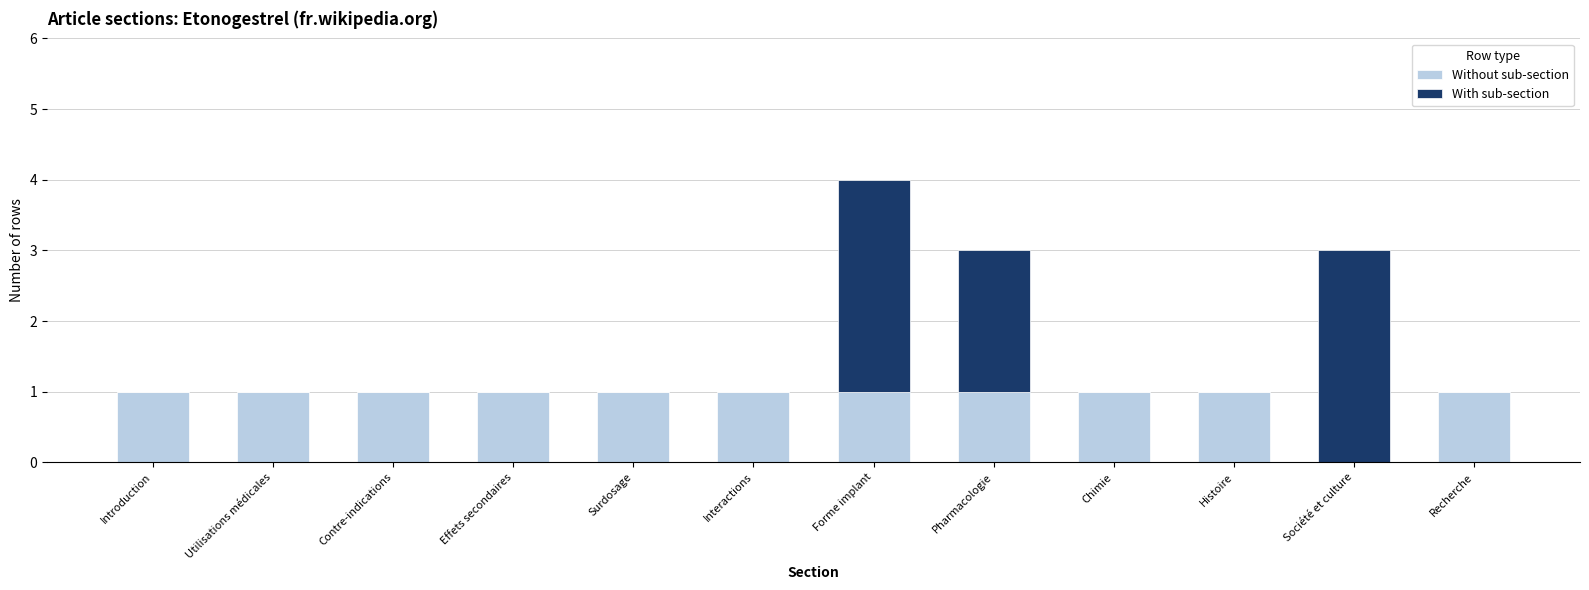

How many series are shown in this chart?

2